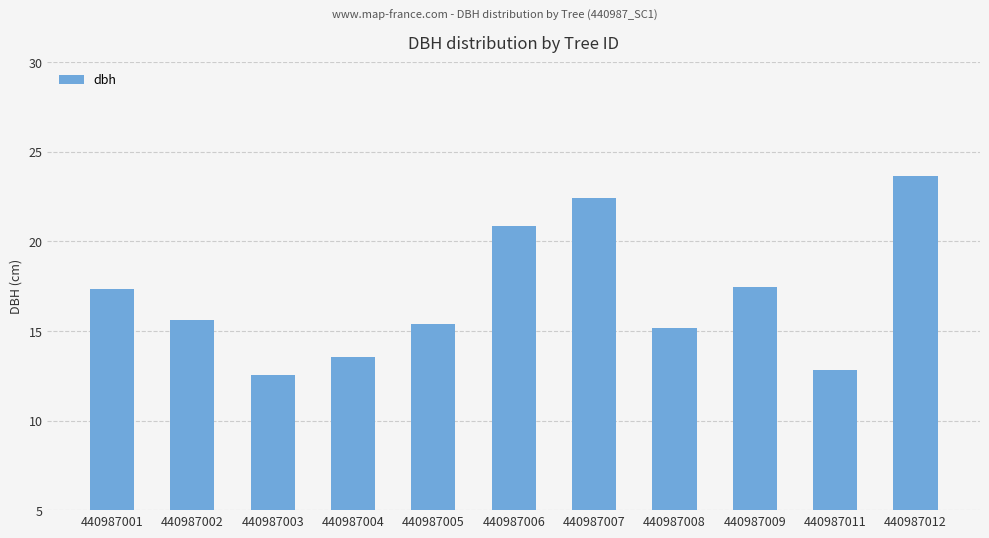

Between 440987011 and 440987001, which is larger?

440987001